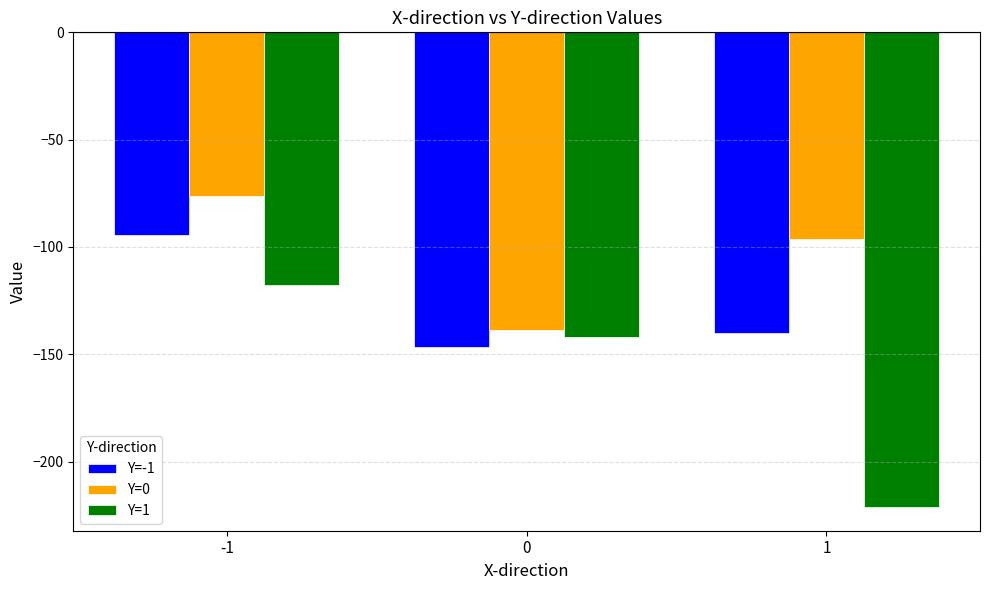

Is it true that Y=0 equals -135.7 at 1?

False